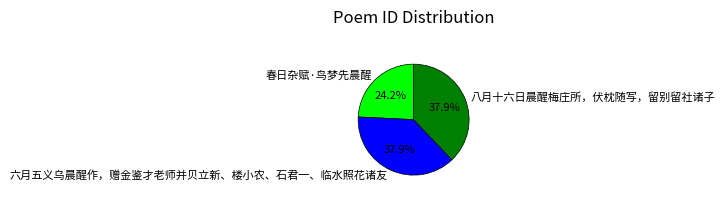

Do 春日杂赋·鸟梦先晨醒 and 八月十六日晨醒梅庄所，伏枕随写，留别留社诸子 together represent more than half of the pie?

Yes